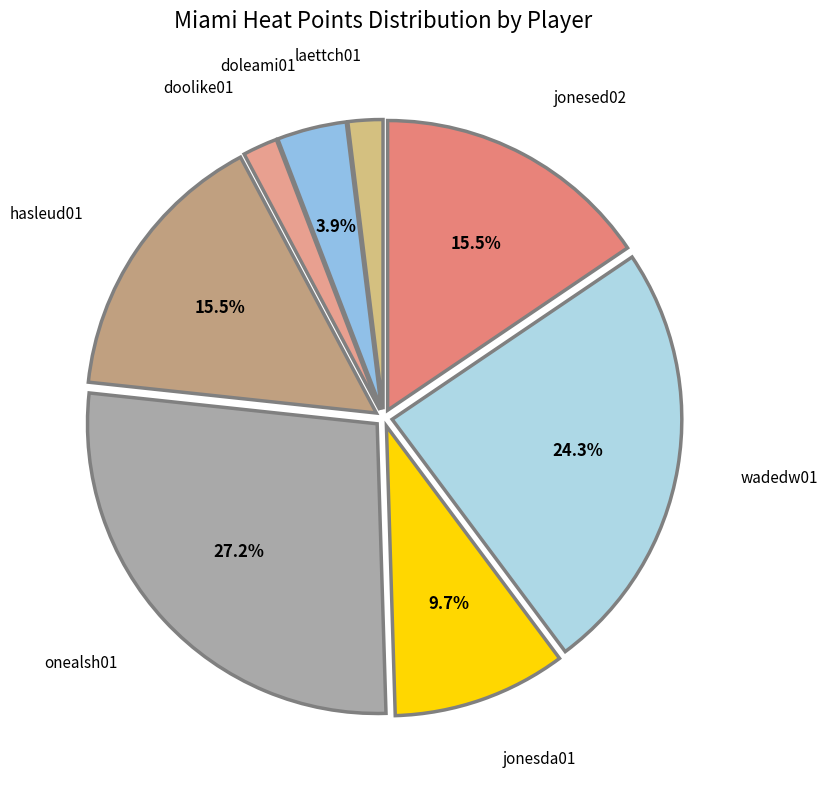

Is it true that hasleud01 is 22% of the pie?

False